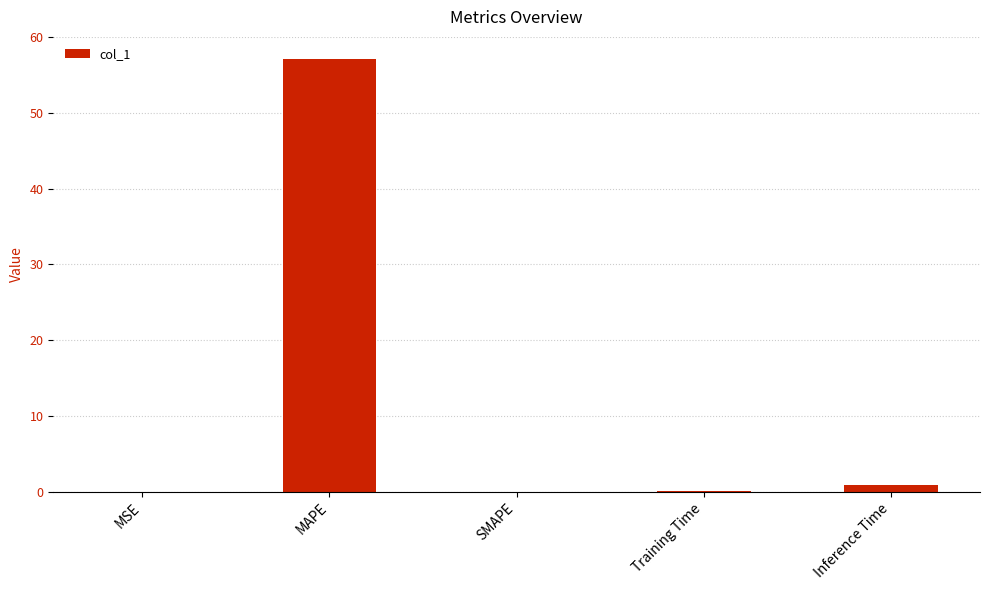

The value at MAPE is 91.6. True or false?

False